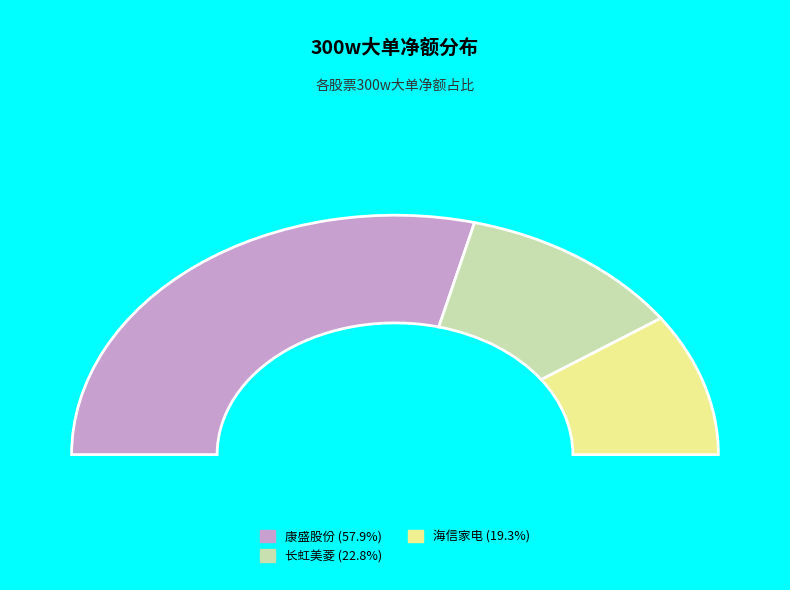

The 冰山冷热 slice represents 1% of the pie. True or false?

False